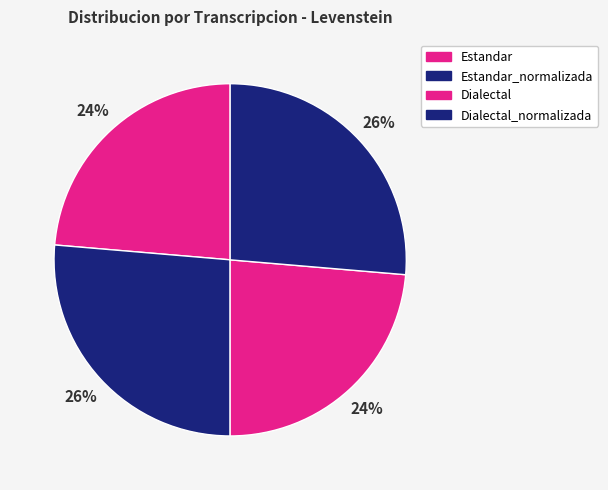

What portion of the pie excludes Dialectal_normalizada?

73.7%